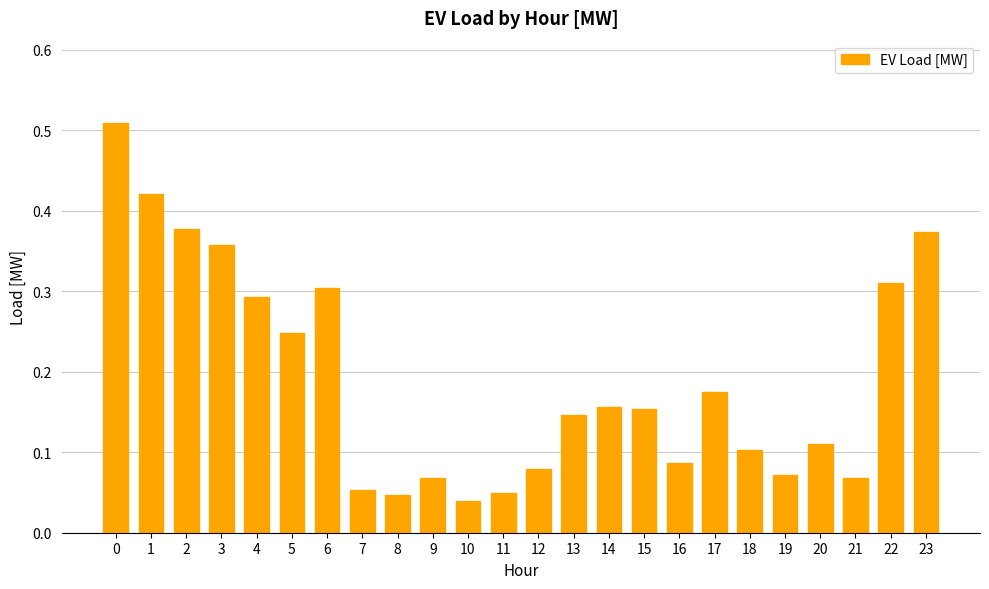

Which has a higher value, 23 or 13?

23